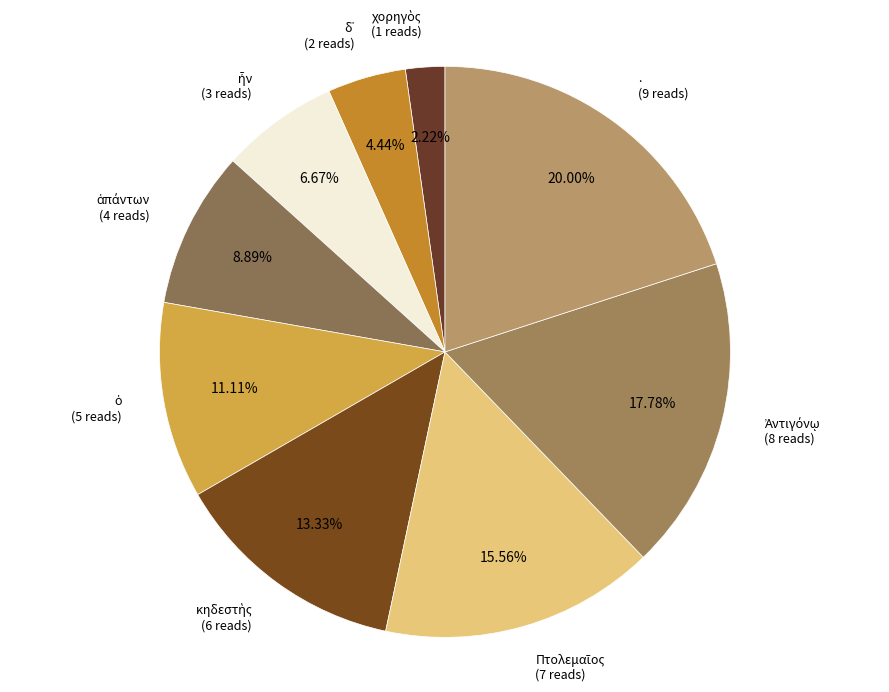

Which slice is the largest?

.